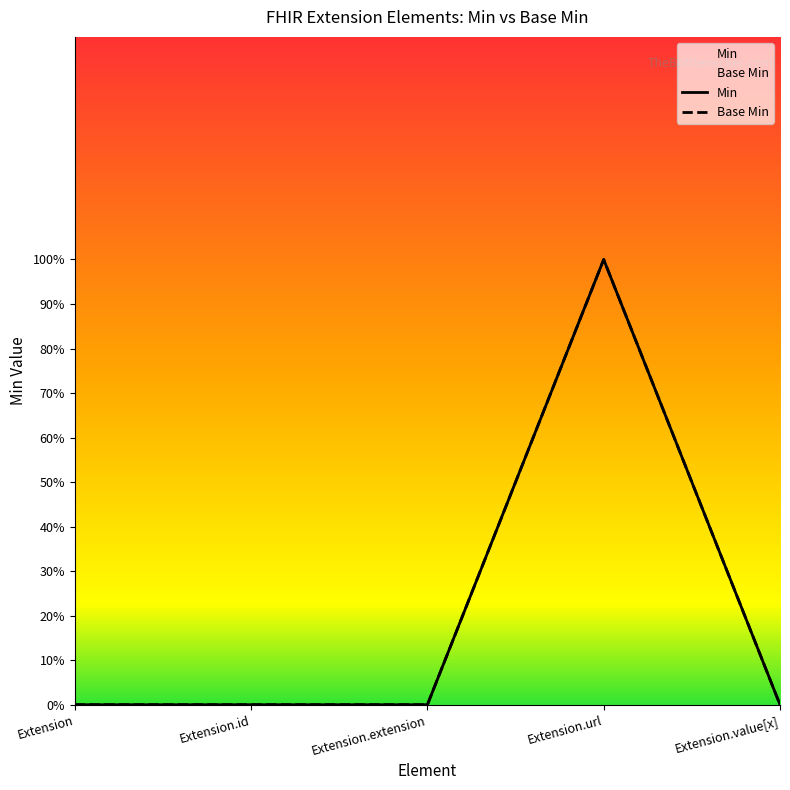

What is the label of the 3rd point from the left?

Extension.extension